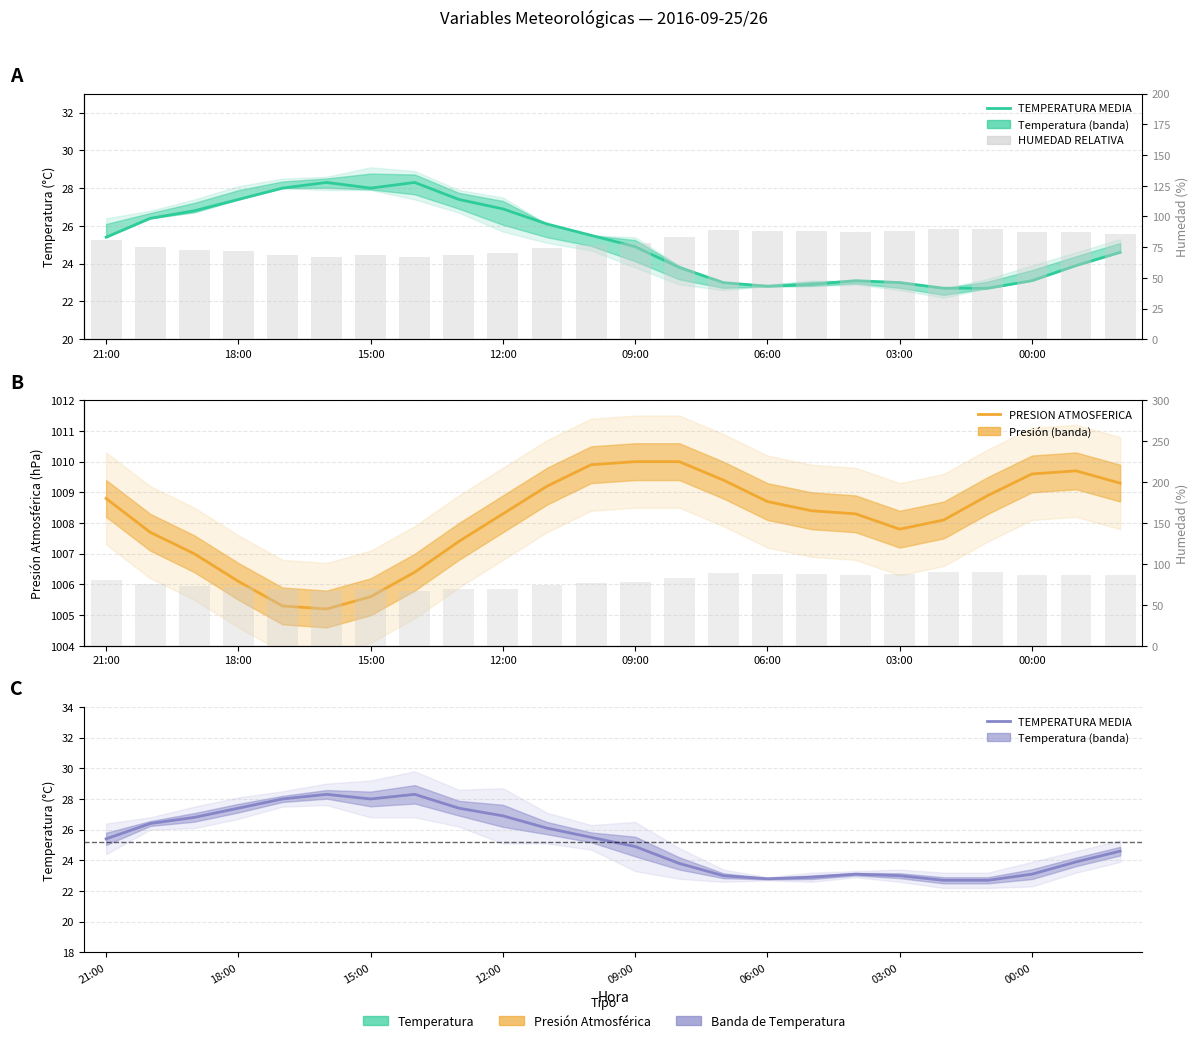

How many data points in PRESION ATMOSFERICA are less than 1008?

9